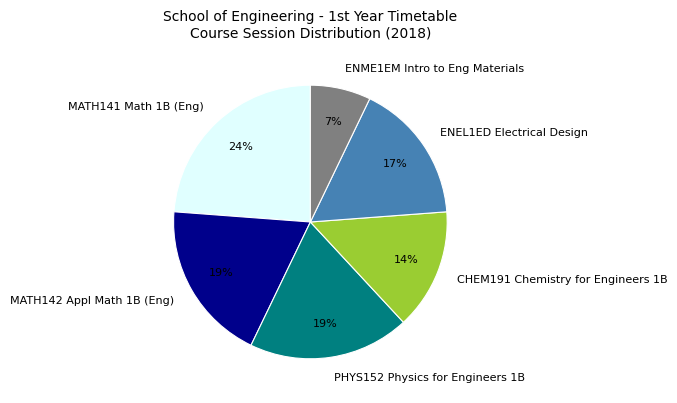

The CHEM191 Chemistry for Engineers 1B slice represents 14% of the pie. True or false?

True